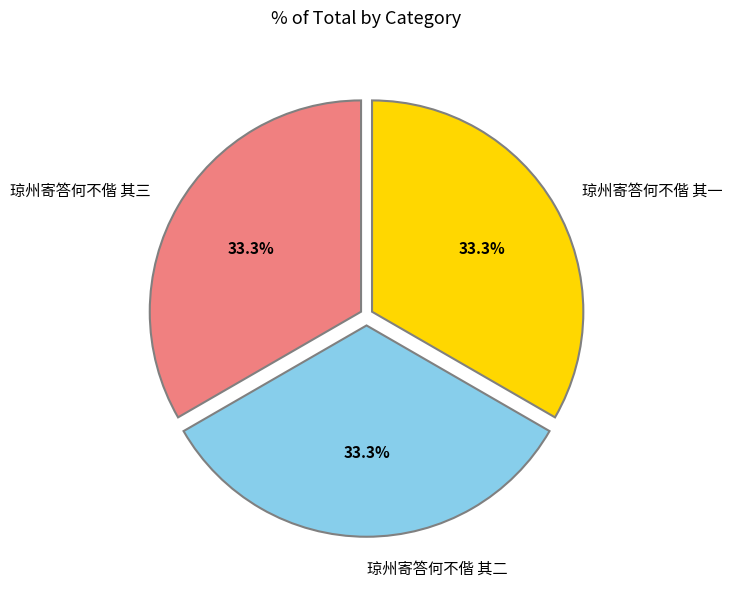

Is there a majority slice in this chart?

No